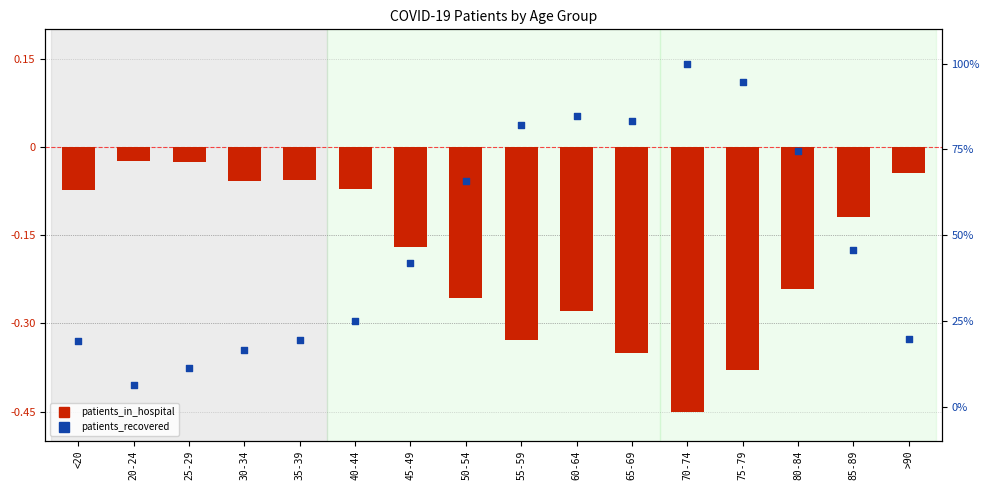

Which series reaches the minimum Y coordinate?

patients_in_hospital